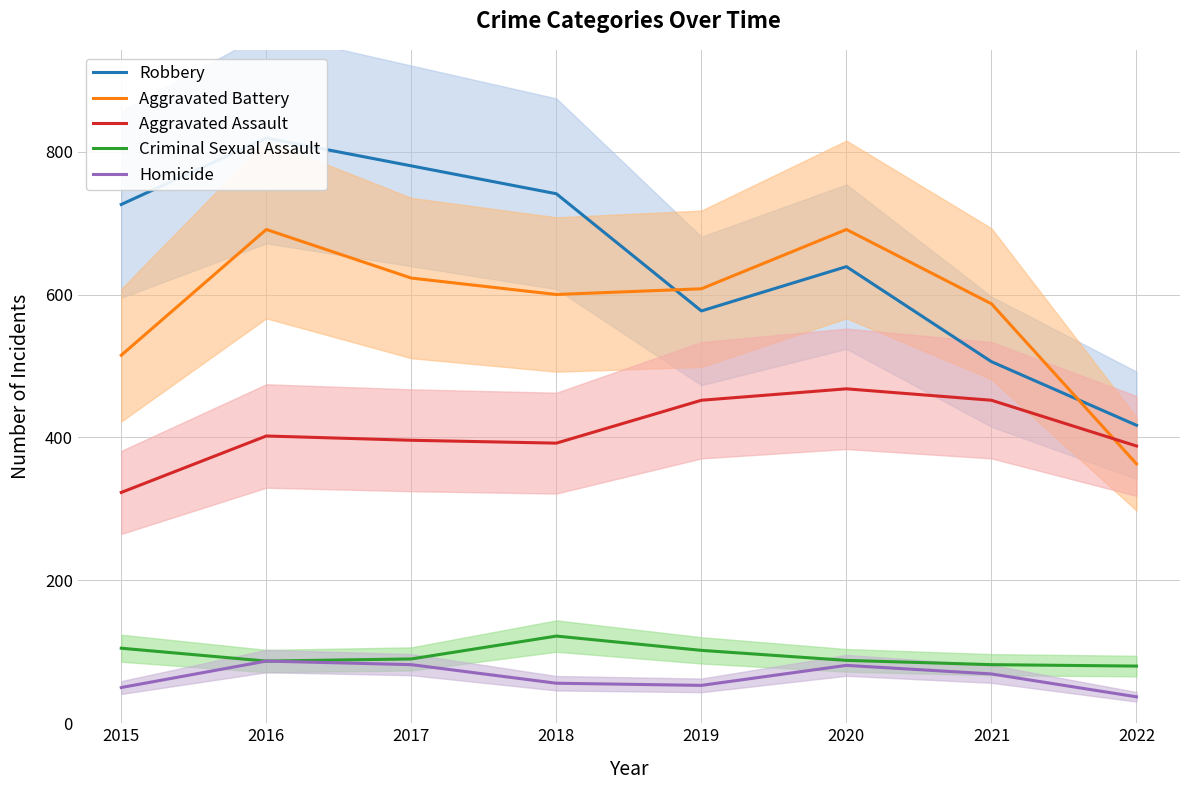

The value of Aggravated Battery at 2017 is 353. True or false?

False